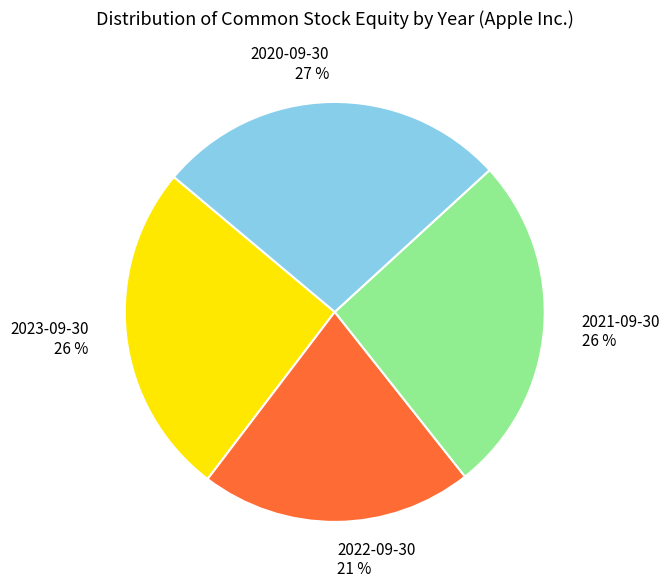

How many segments does this pie chart have?

4